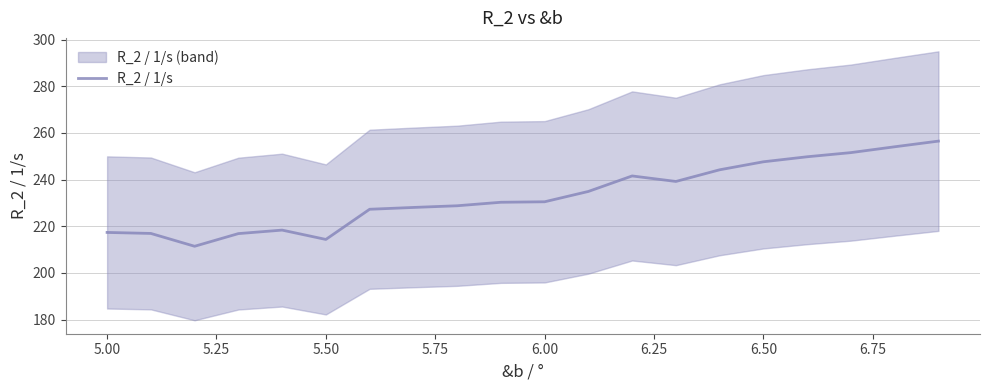

How many distinct data groups are displayed?

1